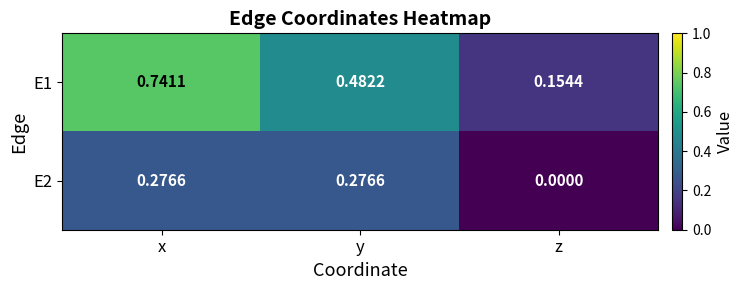

Rank the series by their average value, from lowest to highest.

E2, E1